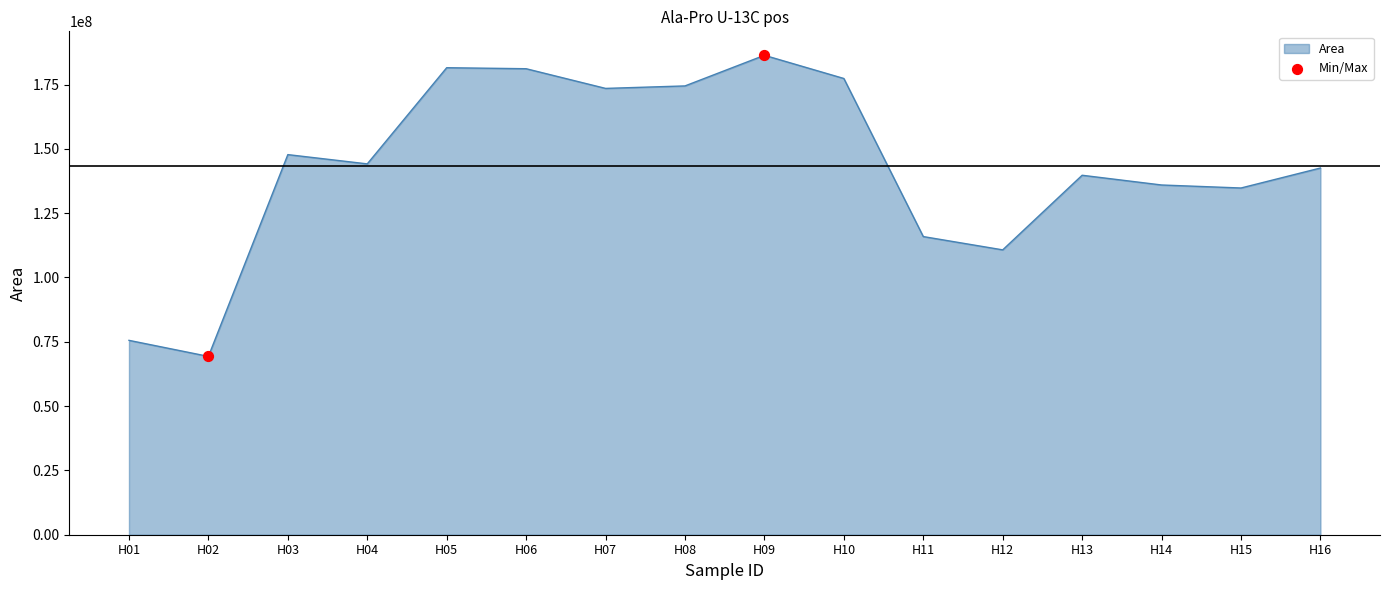

What is the ratio of the value at H02 to the value at H01?

0.9